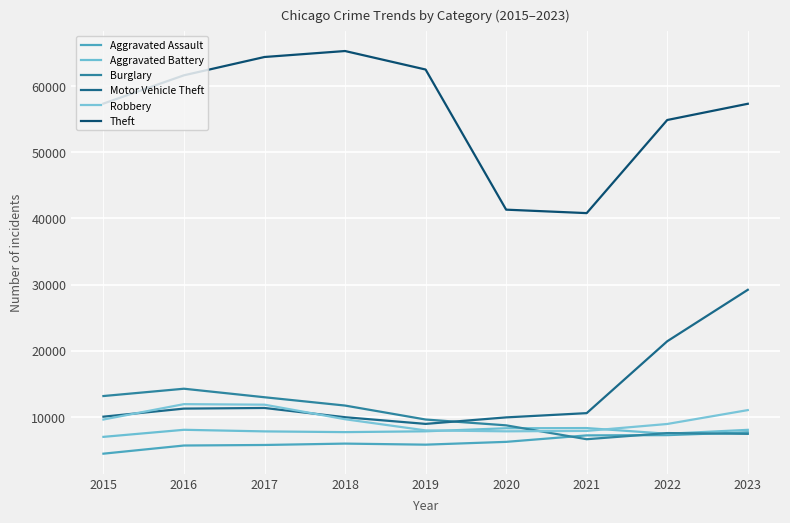

Is this an area chart (filled region under the line)?

No